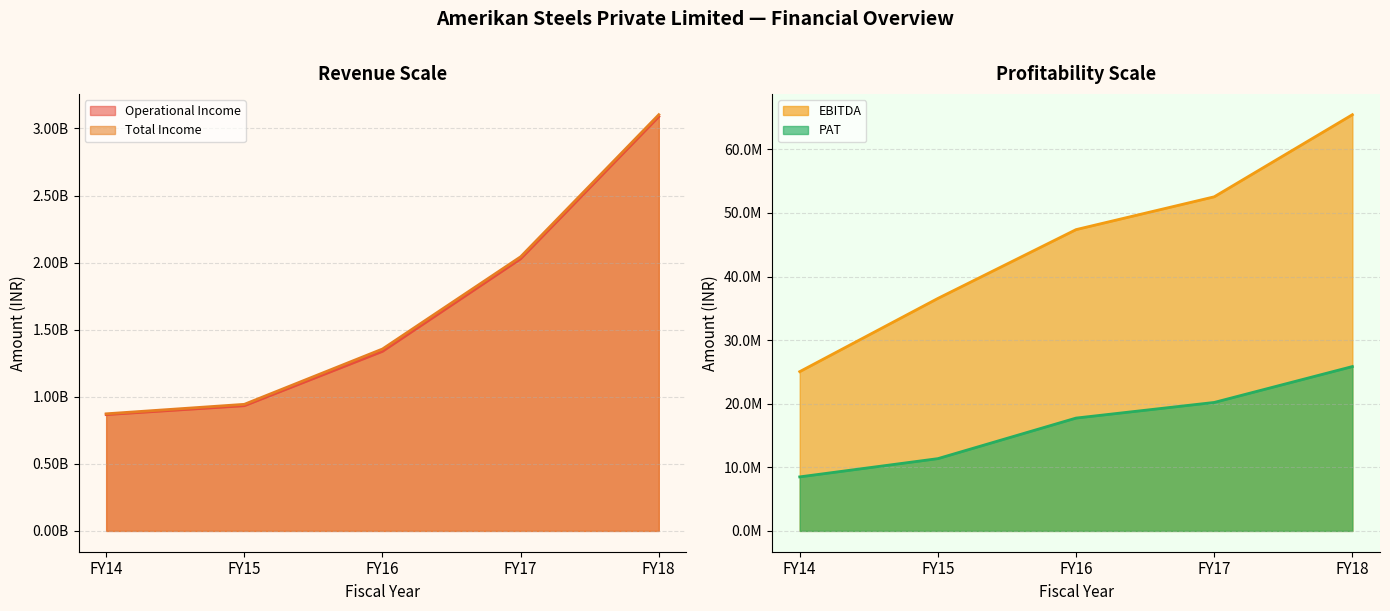

Which category has the highest value in the Total Income series?

FY18